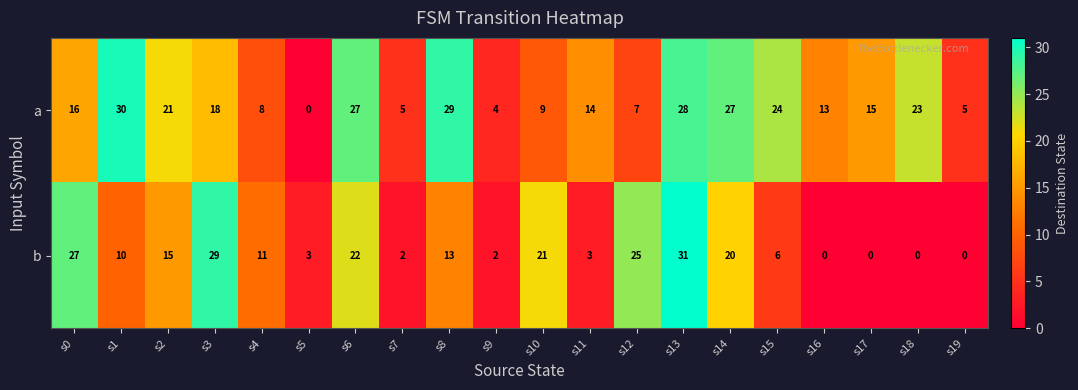

True or false: a has a value of 7 at s9.

False